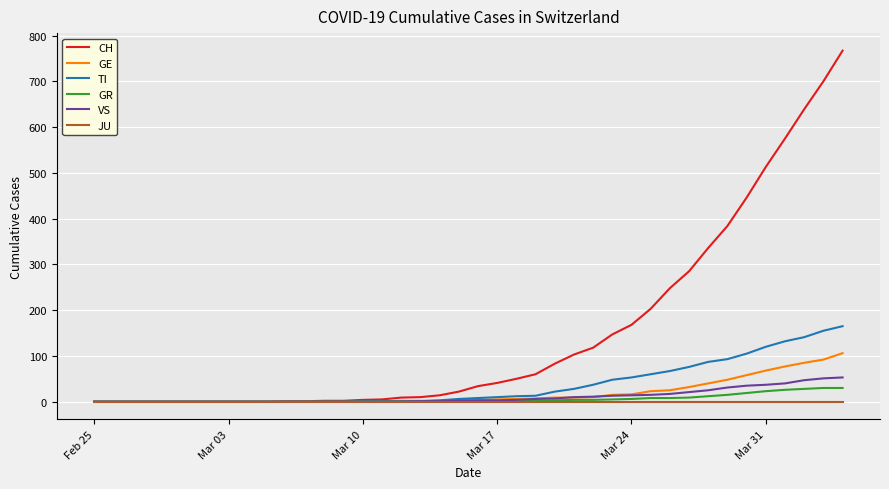

Rank the series by their maximum value, from lowest to highest.

JU, GR, VS, GE, TI, CH